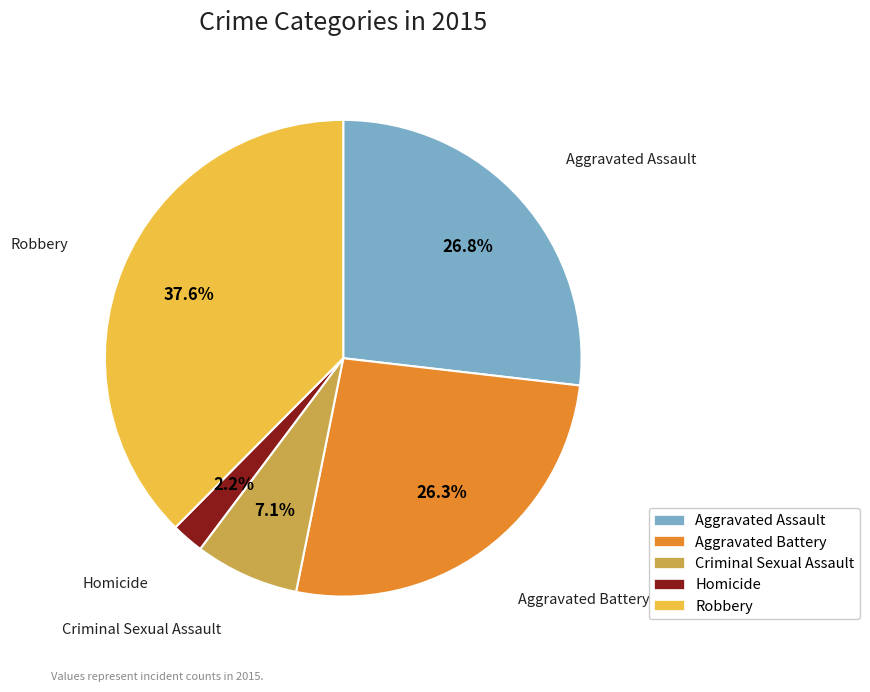

Do Robbery and Homicide together represent more than half of the pie?

No